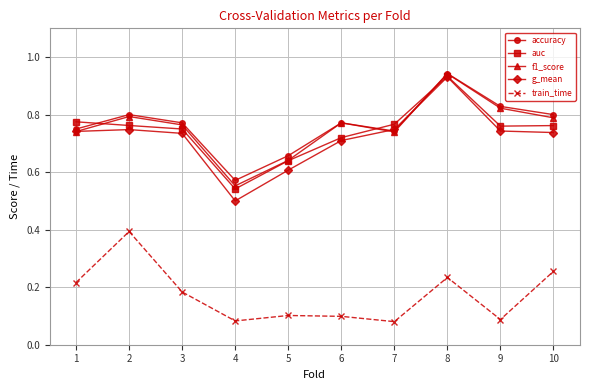

At which label does auc reach its minimum?

4